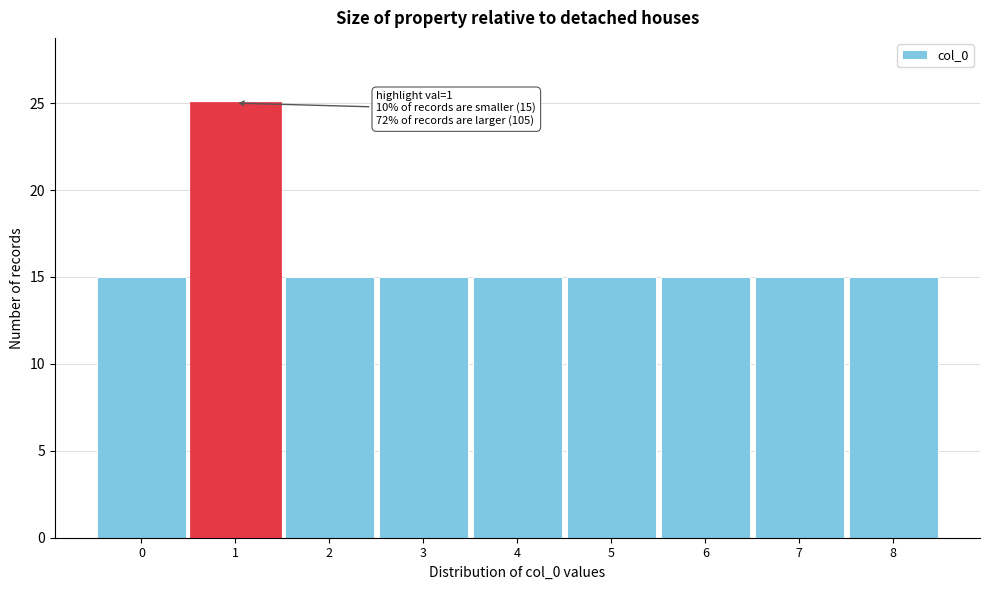

Reading left to right, what are all the values shown in this chart?

15	25	15	15	15	15	15	15	15